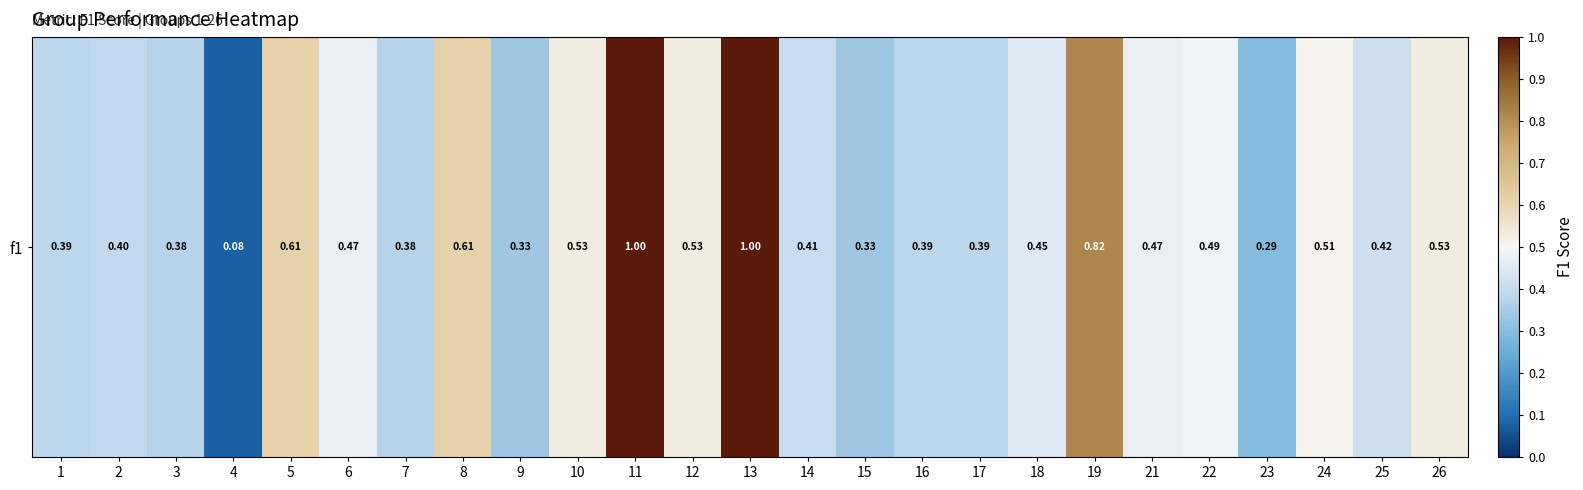

Reading left to right, extract all data points from this chart.

1=0.4	2=0.4	3=0.4	4=0.1	5=0.6	6=0.5	7=0.4	8=0.6	9=0.3	10=0.5	11=1.0	12=0.5	13=1.0	14=0.4	15=0.3	16=0.4	17=0.4	18=0.5	19=0.8	21=0.5	22=0.5	23=0.3	24=0.5	25=0.4	26=0.5